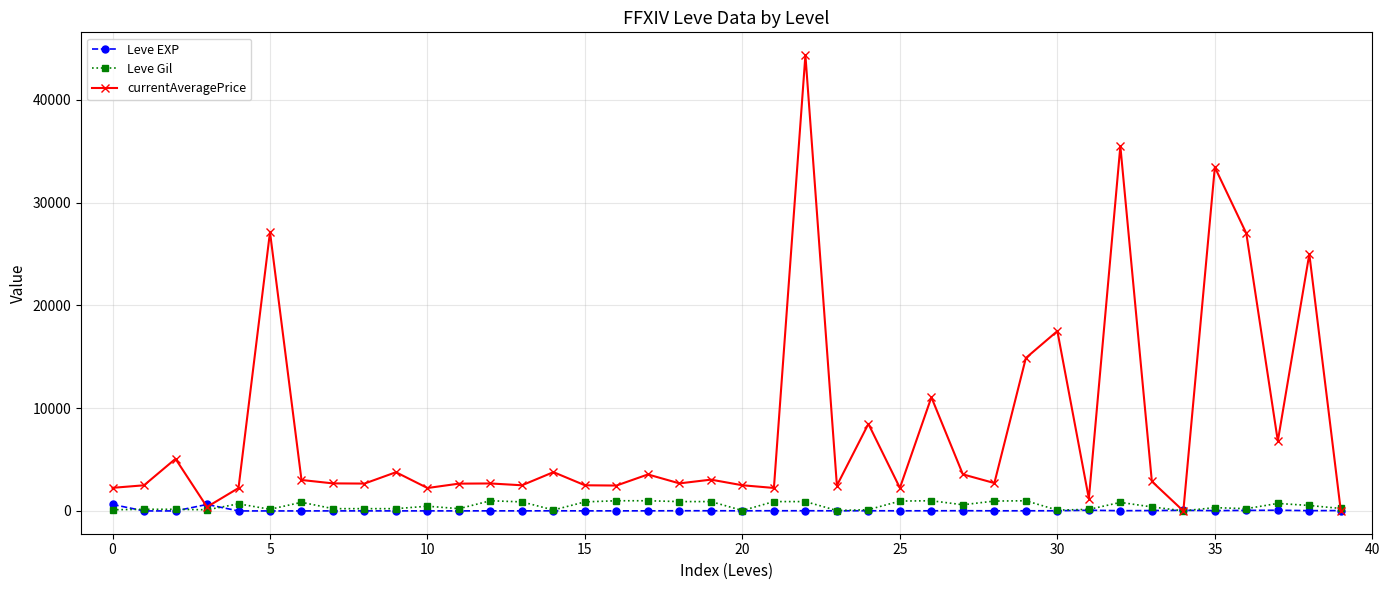

Which series has the largest total across all categories?

currentAveragePrice